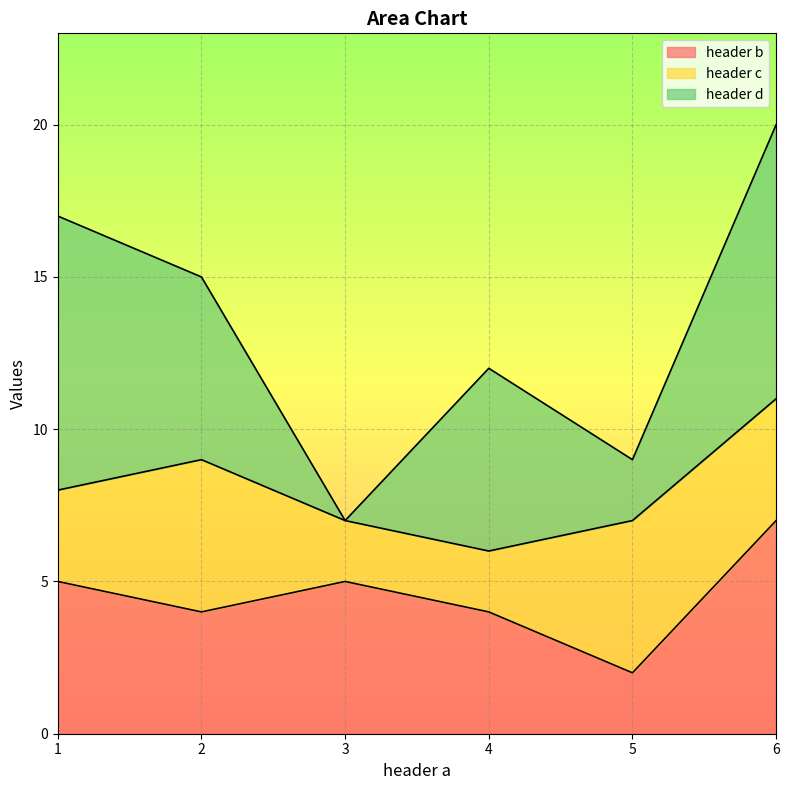

Reading left to right, extract all data points from this chart.

header b: 5	4	5	4	2	7
header c: 3	5	2	2	5	4
header d: 9	6	0	6	2	9